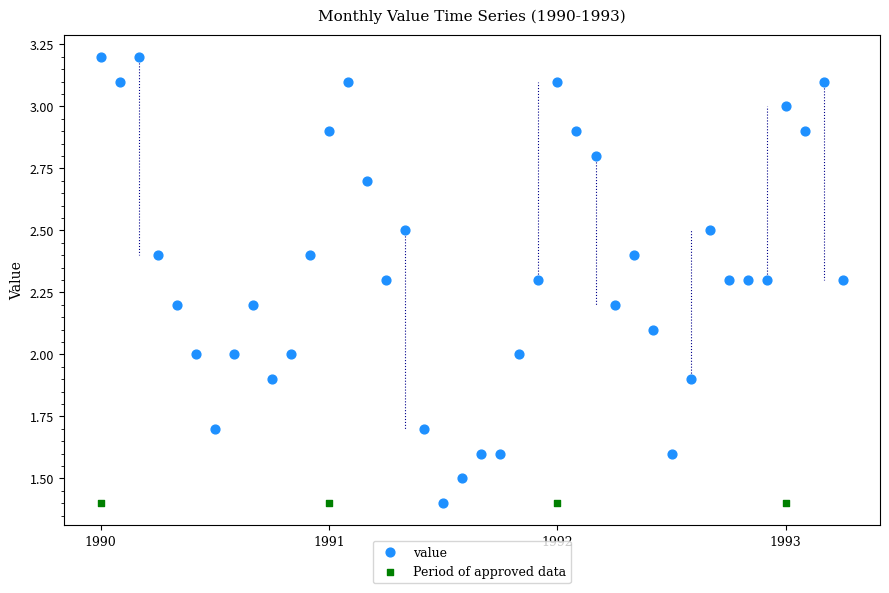

Which series reaches the maximum Y coordinate?

value